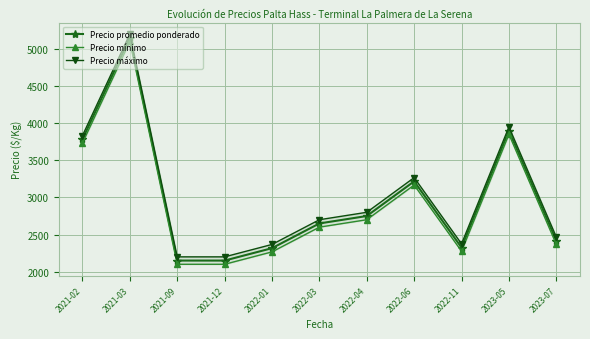

What are all the series names shown in the legend?

Precio promedio ponderado, Precio mínimo, Precio máximo